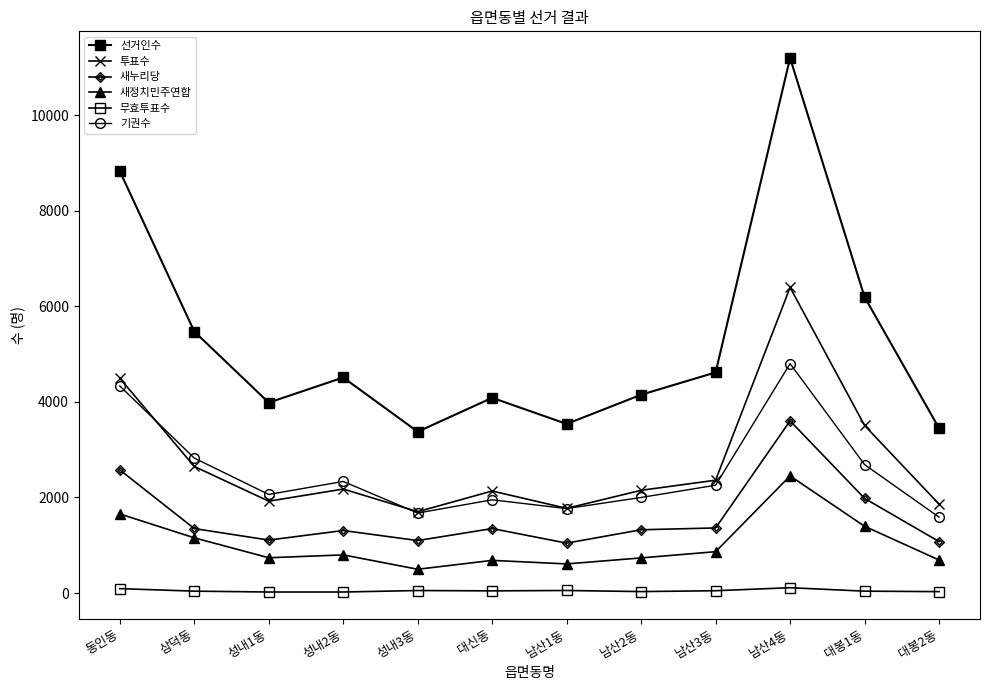

What is the smallest value displayed?

21